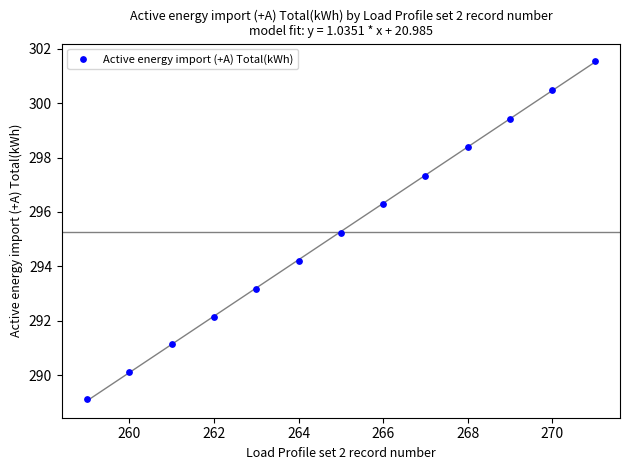

What Y value in the scatter plot is closest to 295?

295.2